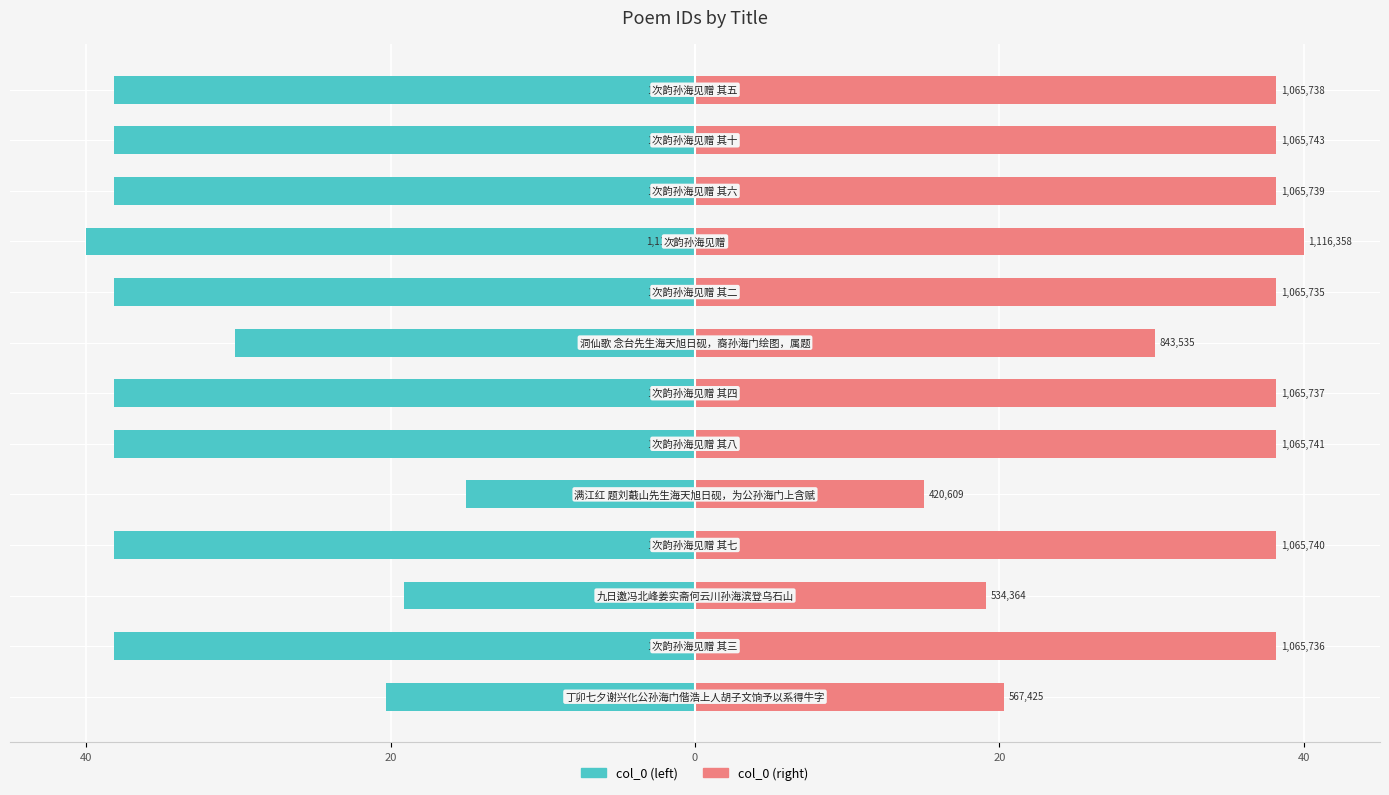

Is it true that col_0 (right) equals 62.2 at 6?

False